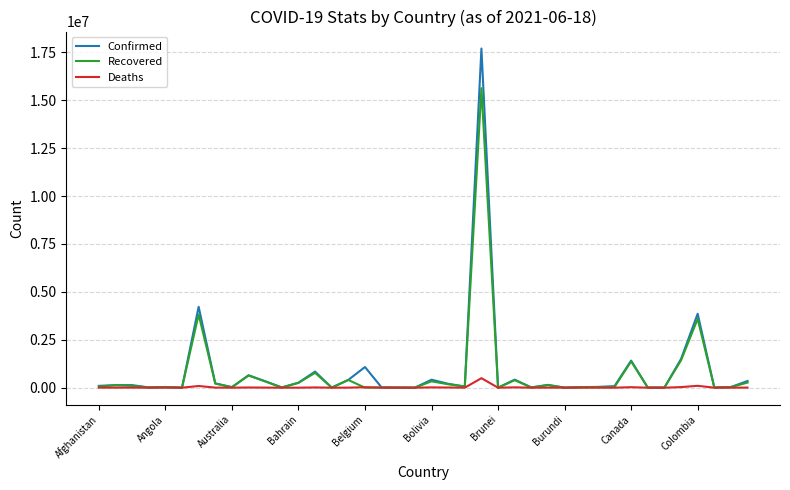

What is the highest value of the Deaths series?

496004